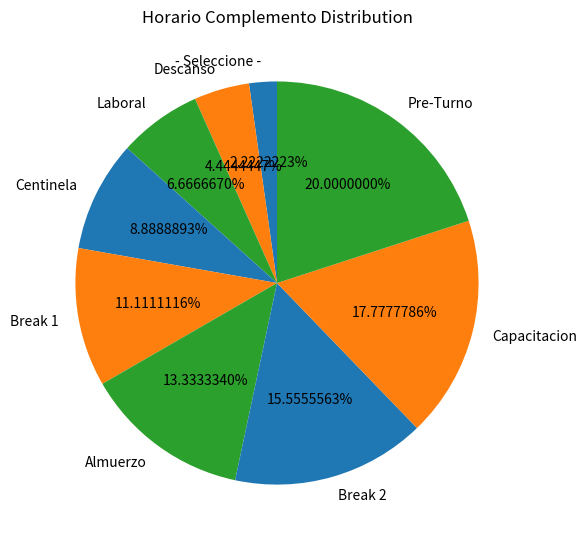

Does any single category account for the majority?

No